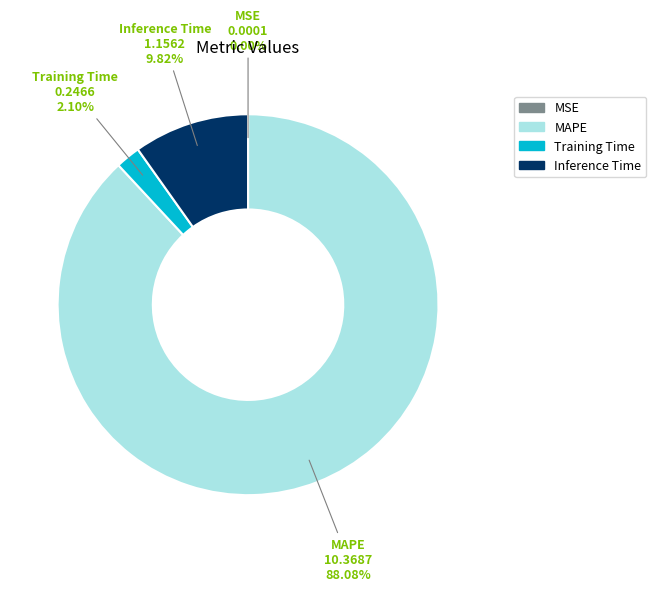

What is the largest slice in the pie chart?

MAPE